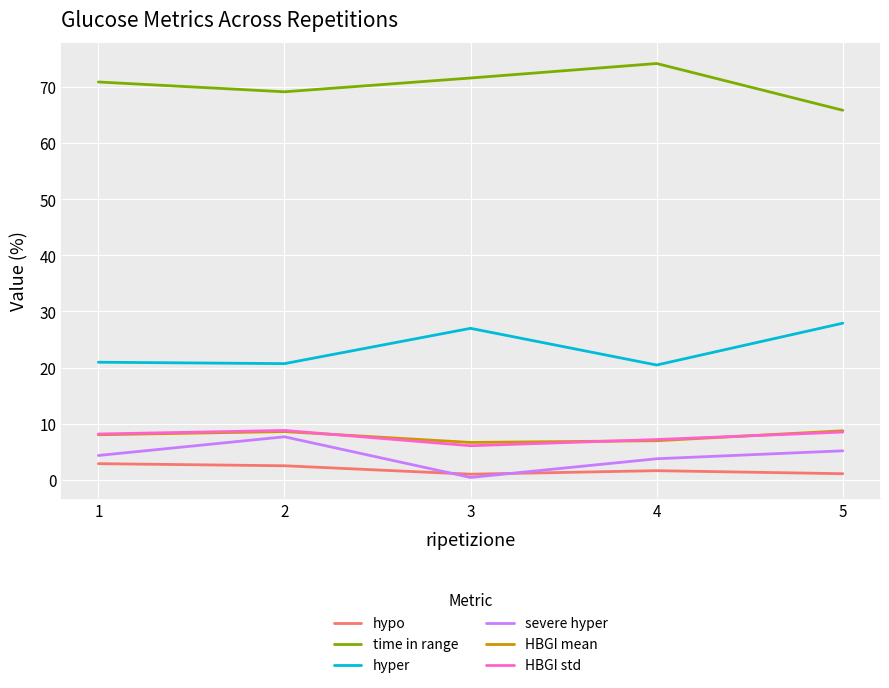

Which series changed the most between 2 and 5?

hyper